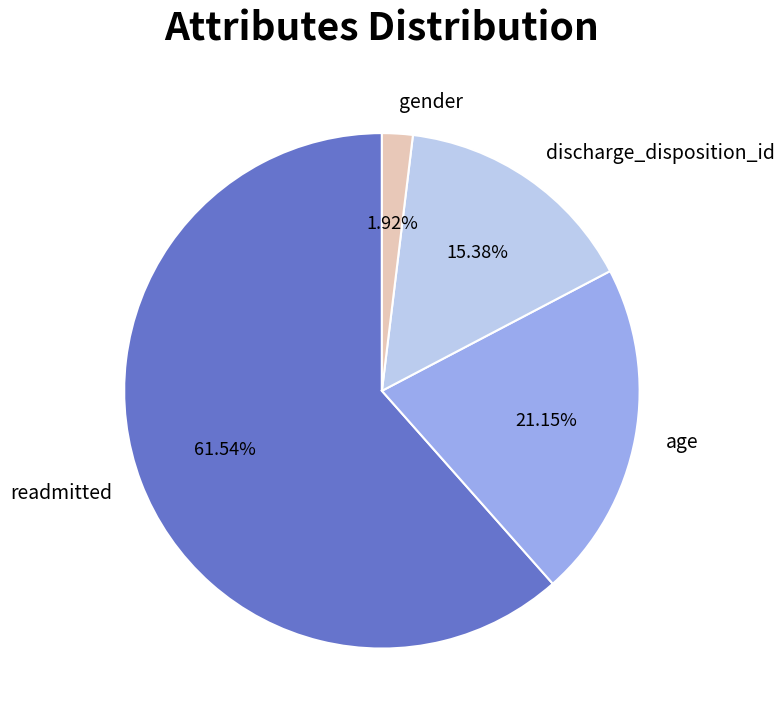

The gender slice represents 8% of the pie. True or false?

False